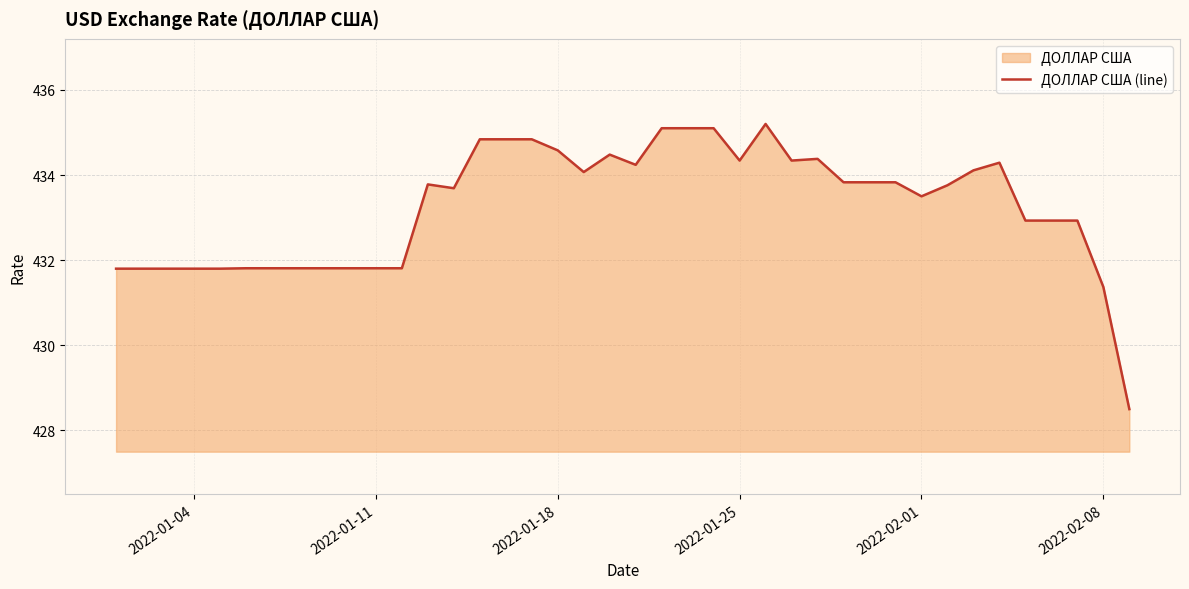

What is the difference between the maximum and second lowest values?

3.8